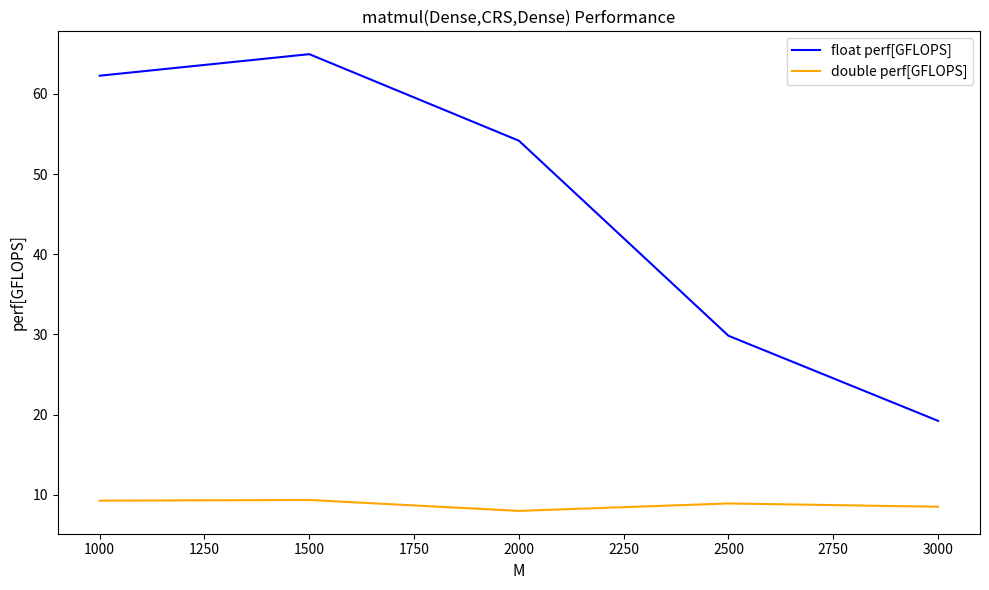

True or false: double perf[GFLOPS] has a value of 2.4 at 1000.

False